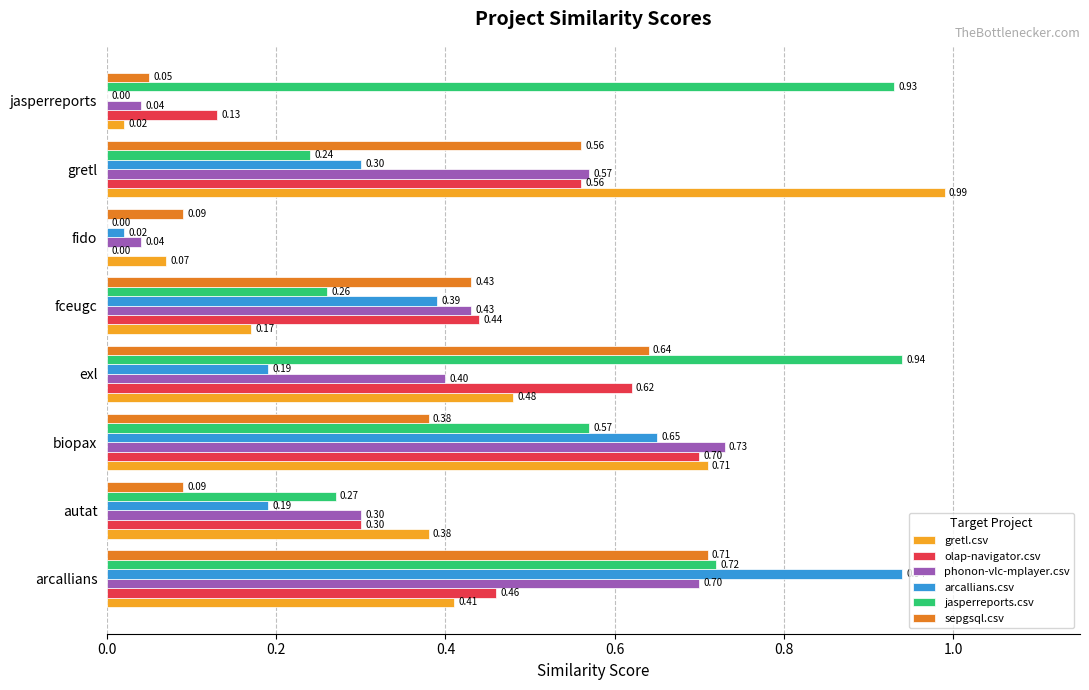

Between autat and fido, which series saw the biggest shift?

gretl.csv